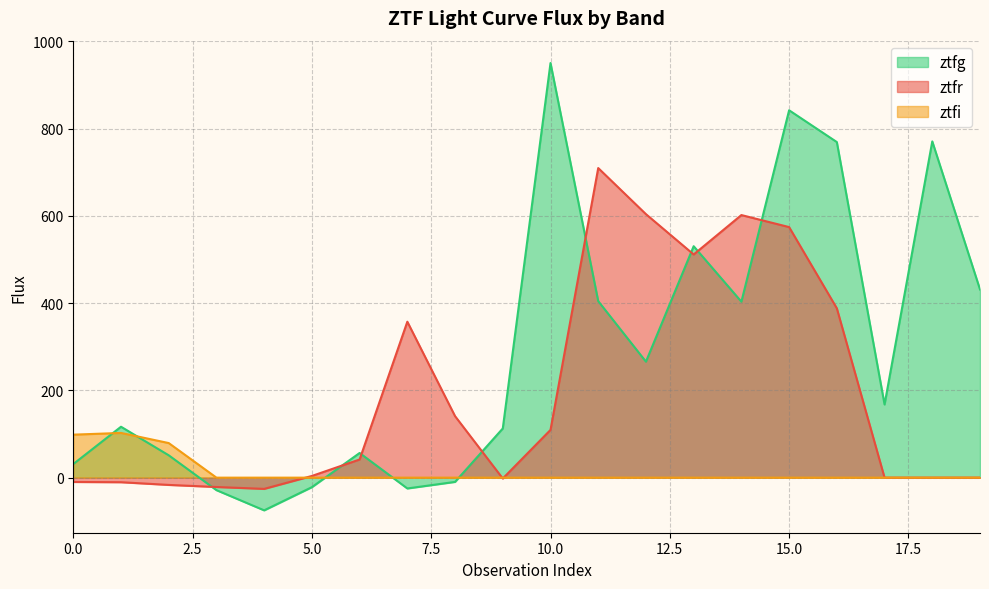

At which category does ztfg reach its first local valley?

4